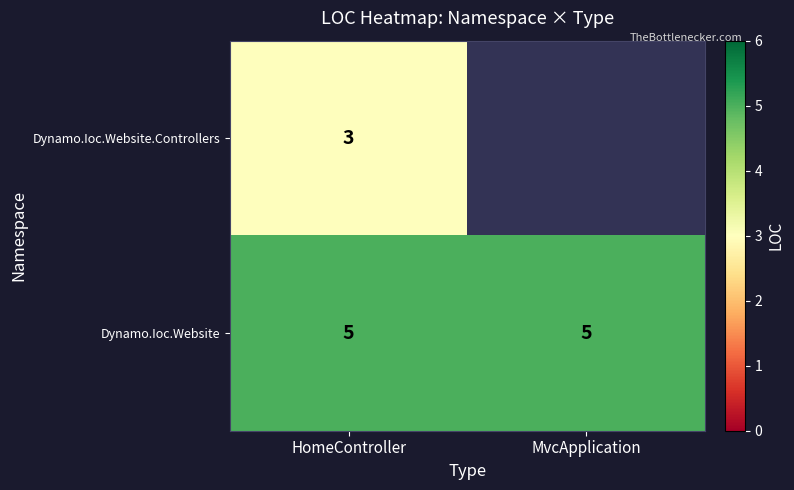

What is the sum of all Dynamo.Ioc.Website values?

10